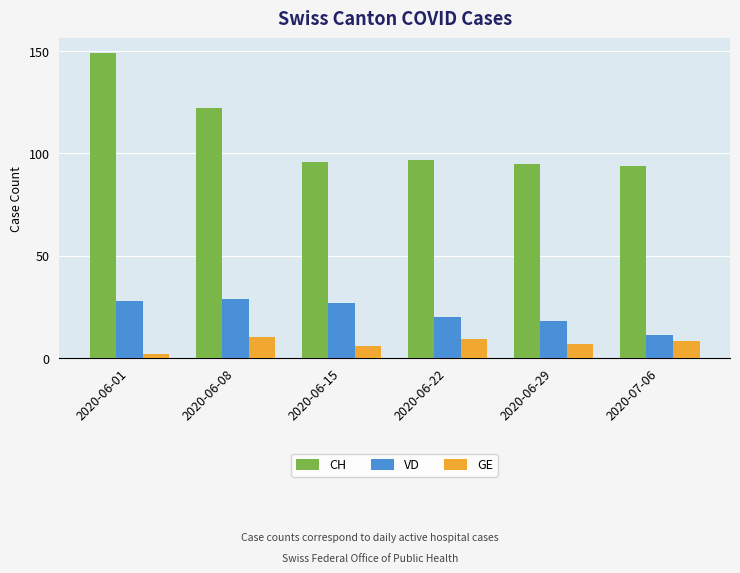

Does the chart contain stacked bars?

No